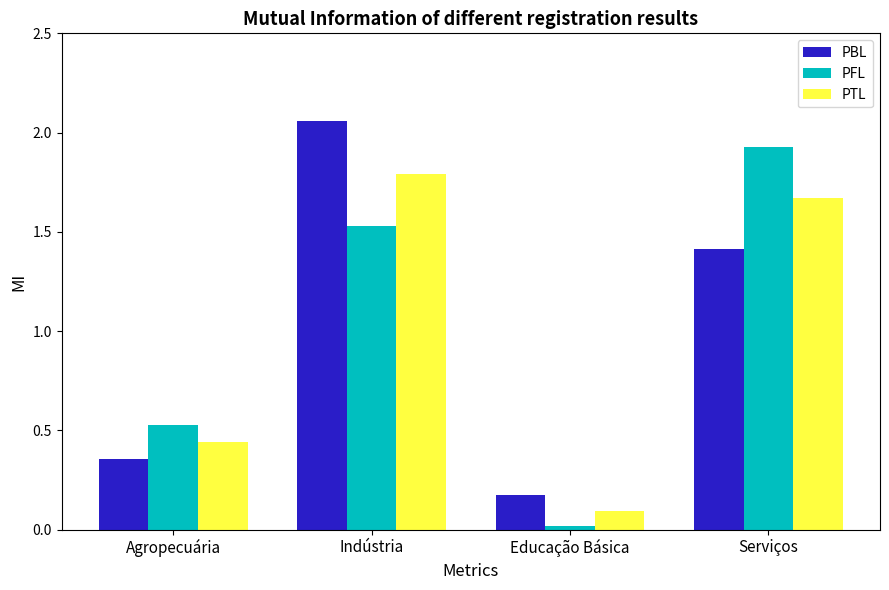

List the series in order of their peak value, lowest first.

PTL, PFL, PBL